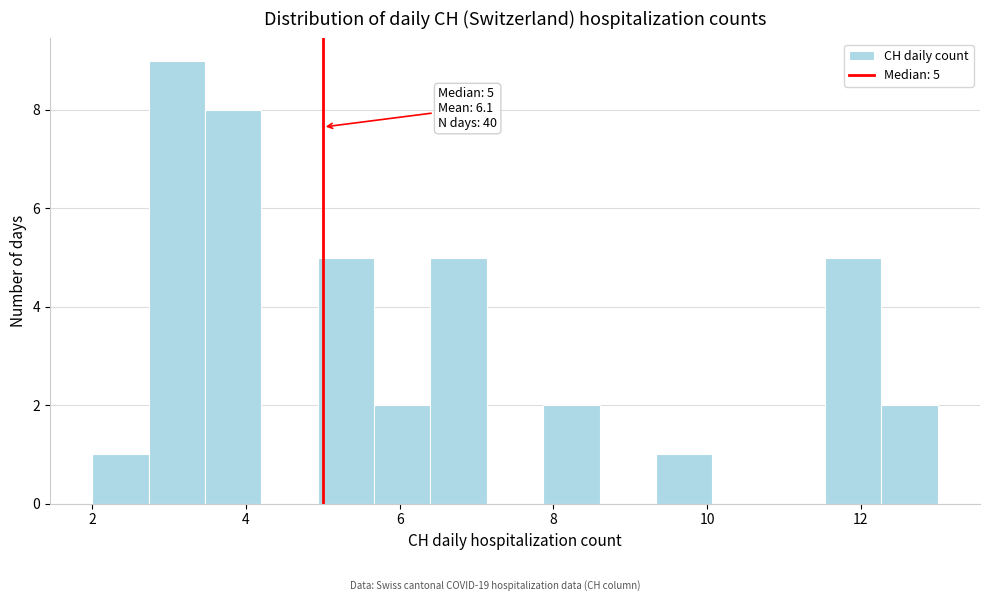

Read against the x-axis, roughly where is the centre of the tallest bar?

3.2